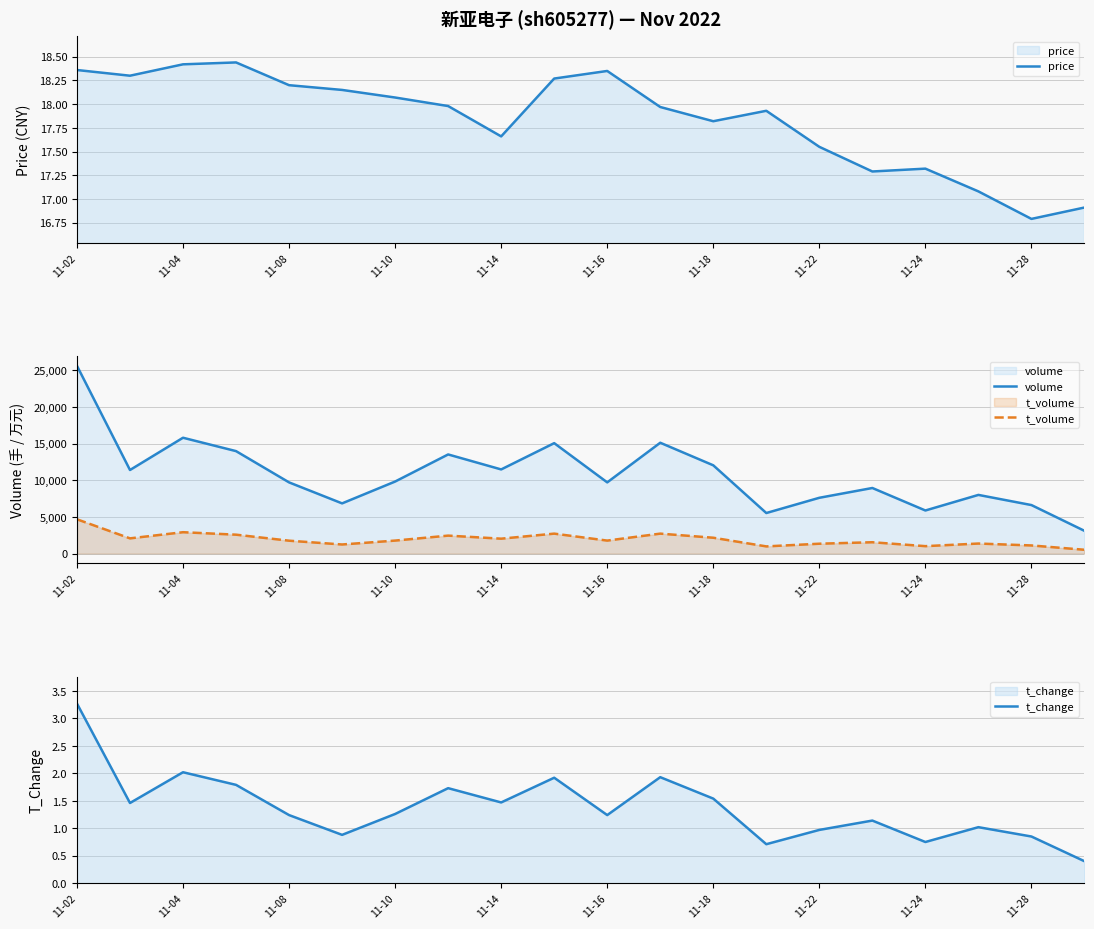

How many data points in t_volume are above 1774?

9